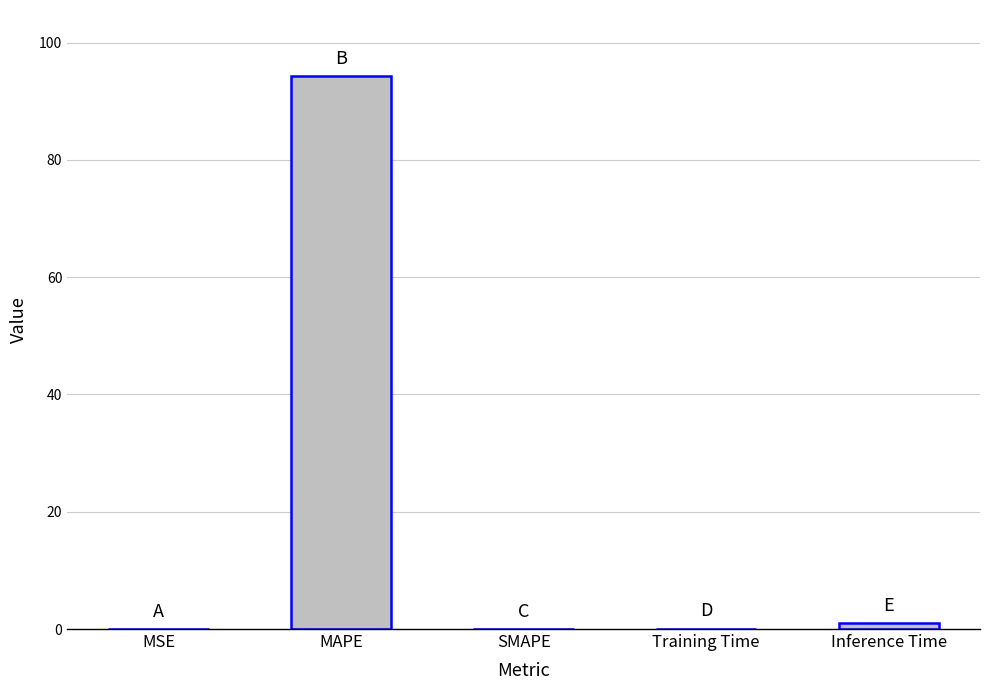

Does the chart contain stacked bars?

No